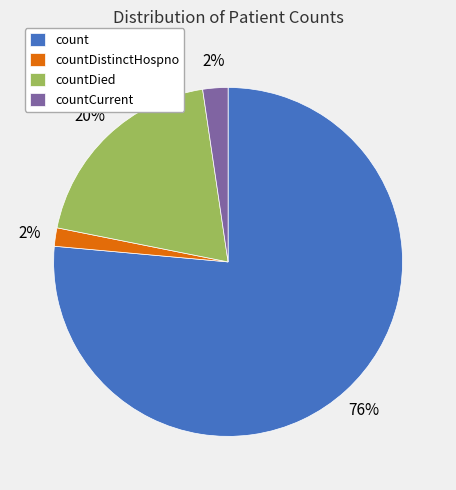

Combined, do count and countDistinctHospno account for over 50%?

Yes